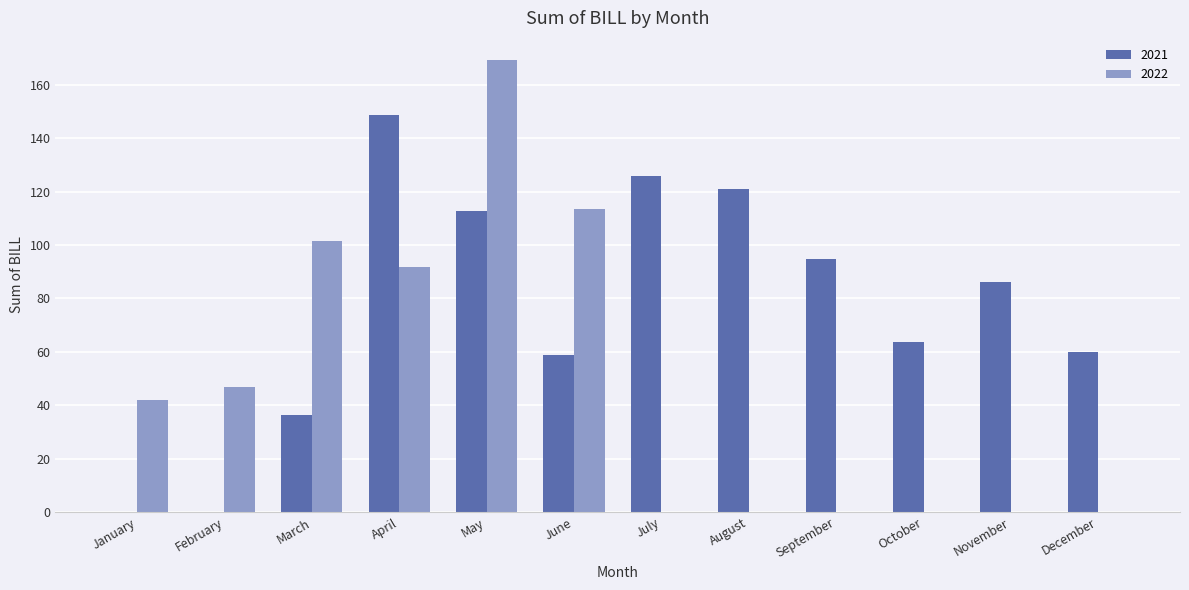

What are all the series names shown in the legend?

2021, 2022